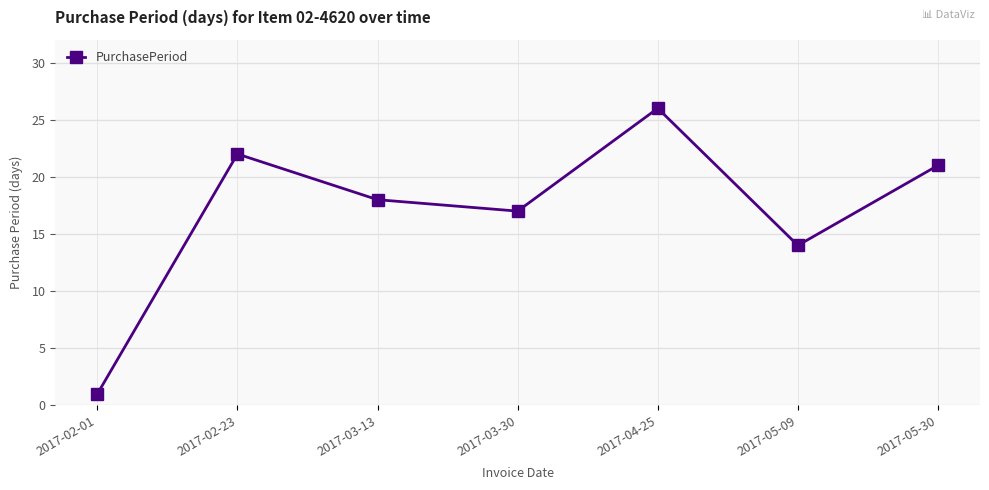

What is the average value?

17